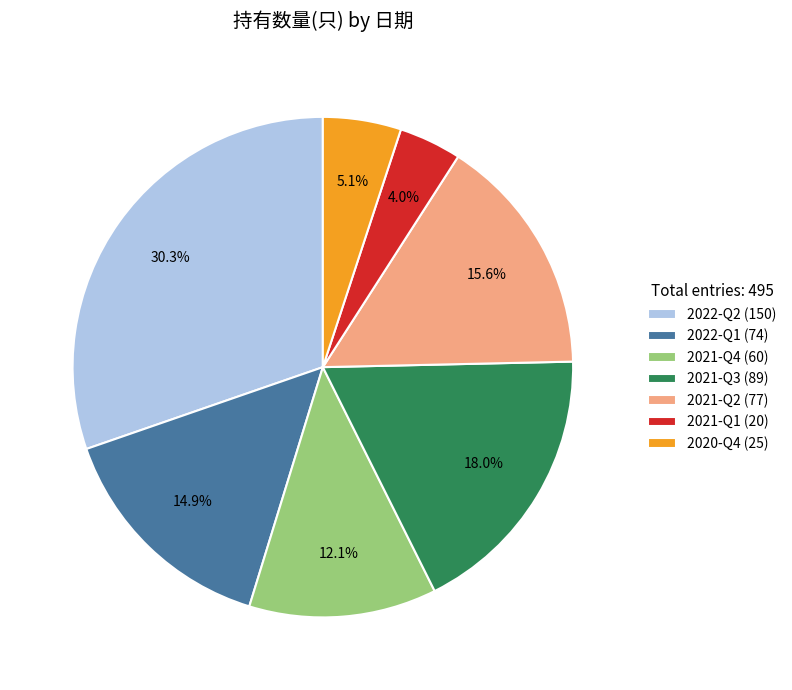

Which slice is the smallest?

2021-Q1